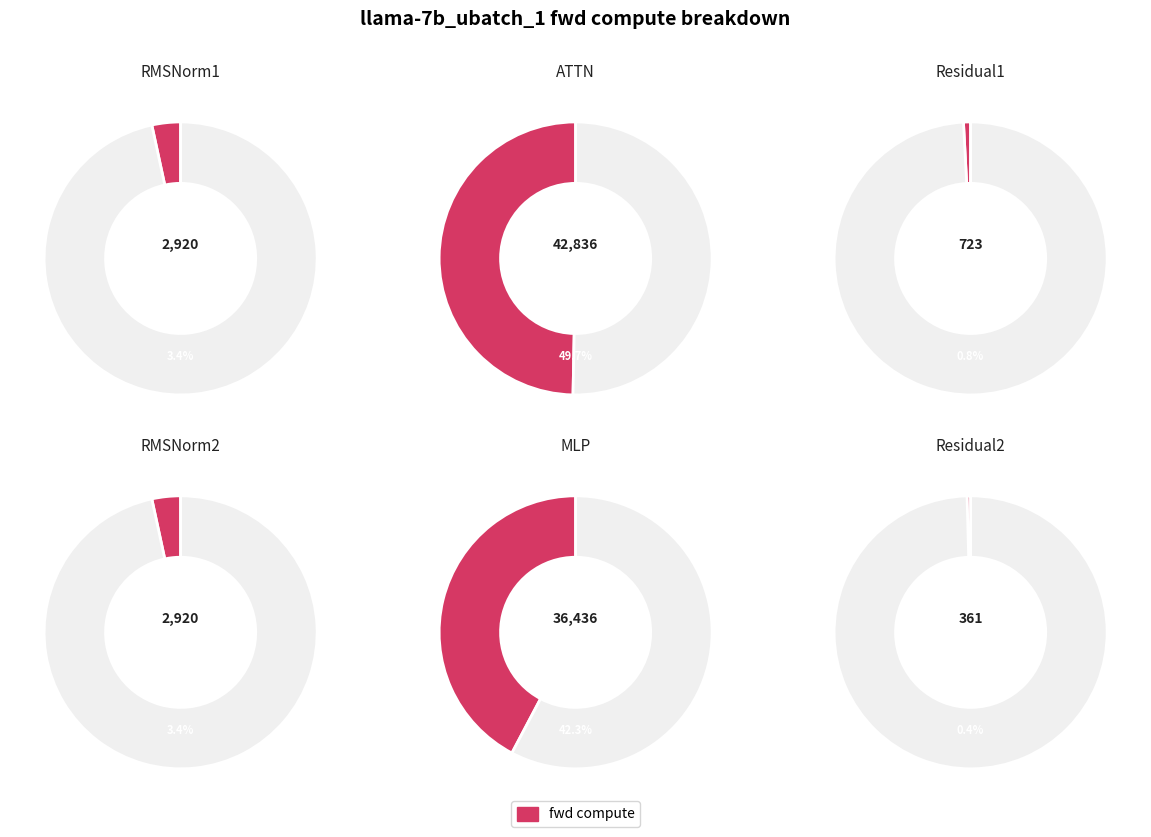

Is it true that Residual1 is 1% of the pie?

True